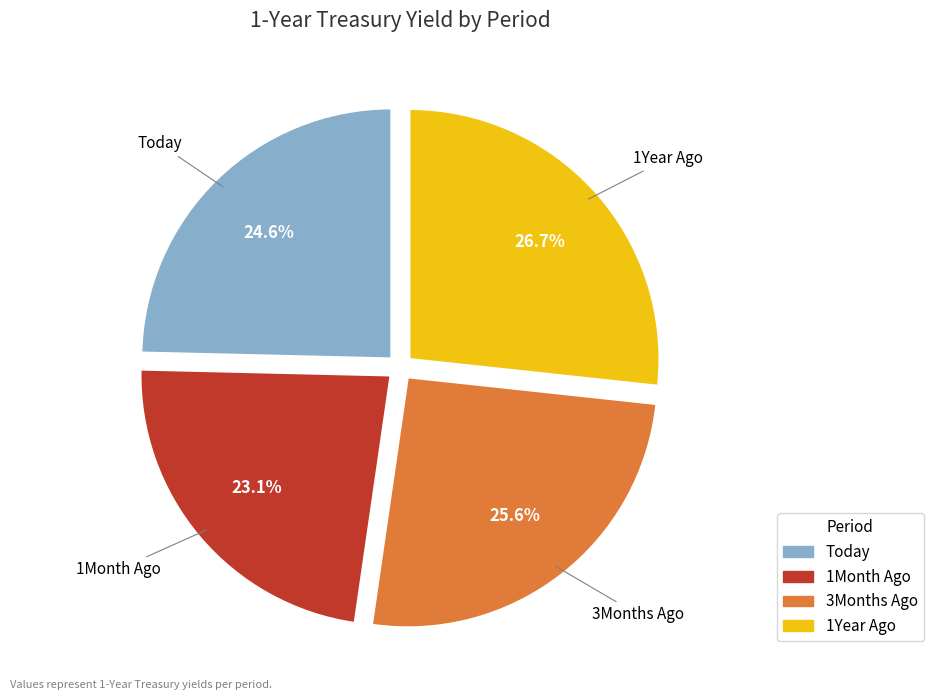

What percentage is NOT represented by Today?

75.4%